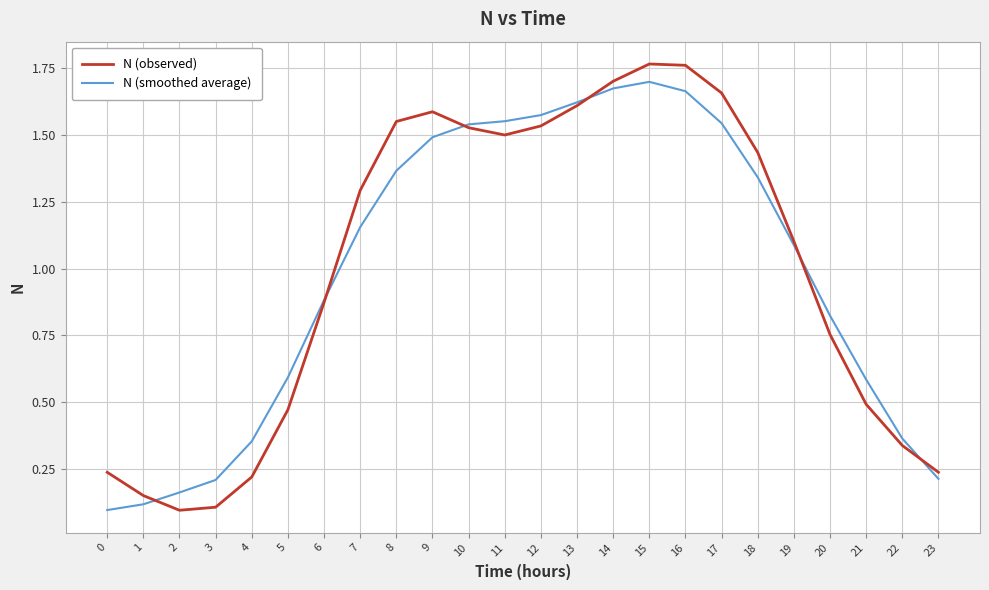

What are all the series names shown in the legend?

N (observed), N (smoothed average)